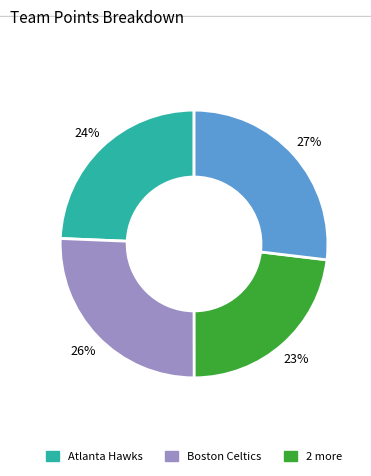

To the nearest percent, what is the difference between the largest and smallest slice percentages?

4%